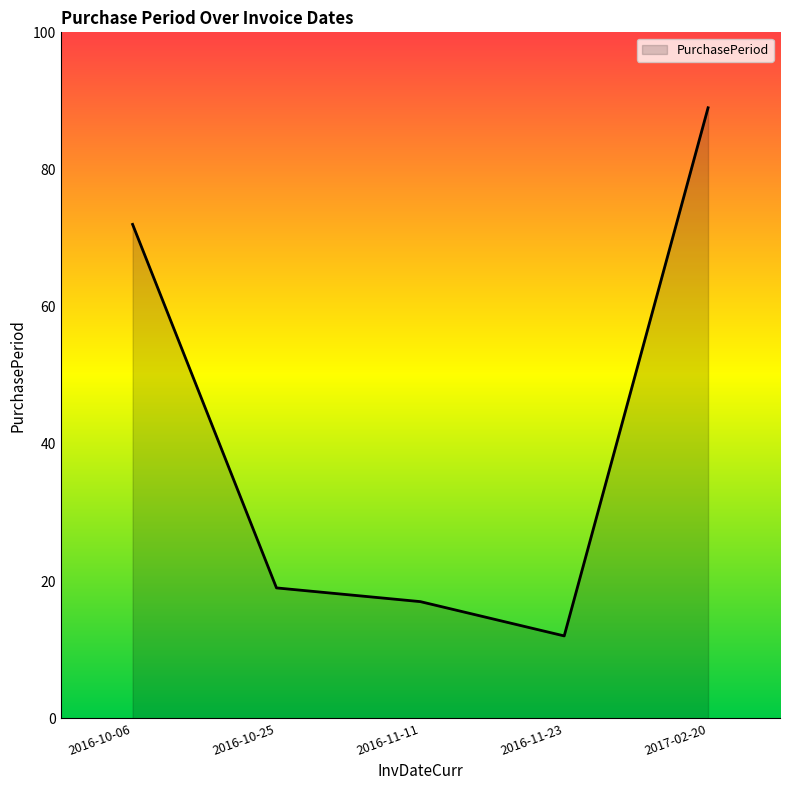

How many lines are shown in the chart?

1